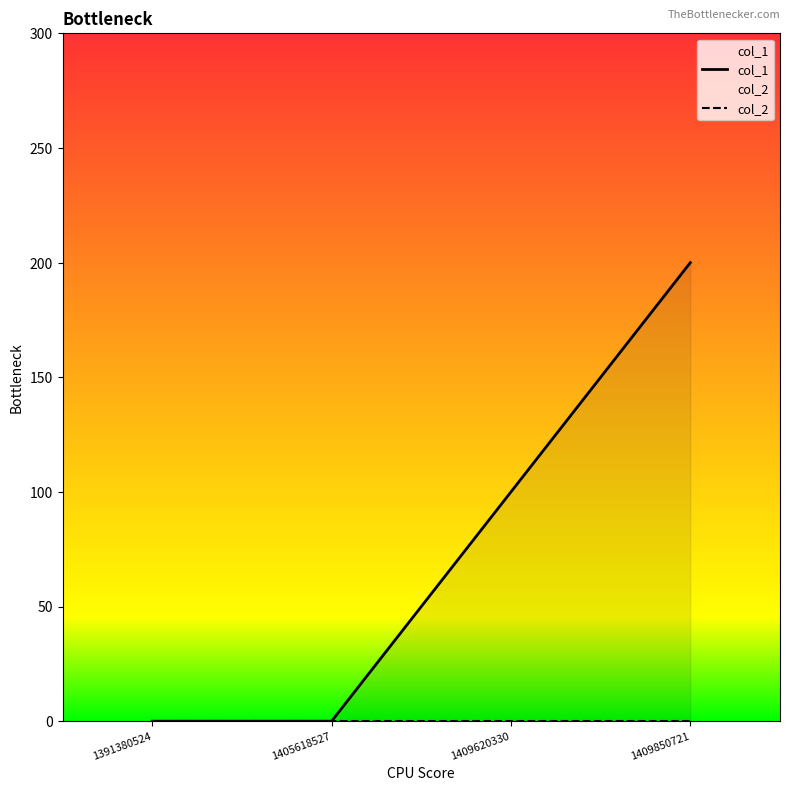

The col_2 series shows 0 at 1391380524. True or false?

True